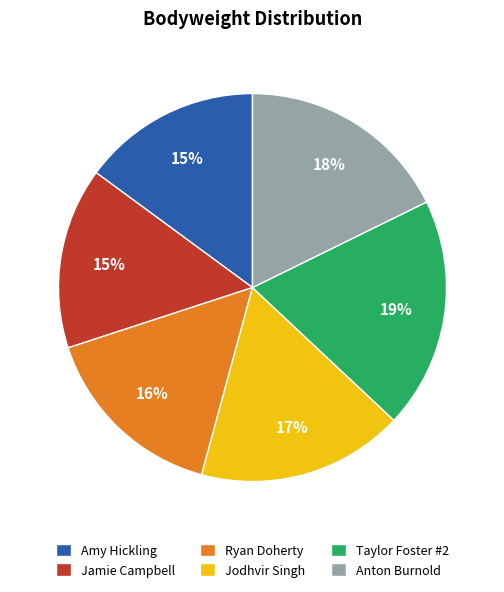

Count the number of slices in the pie.

6